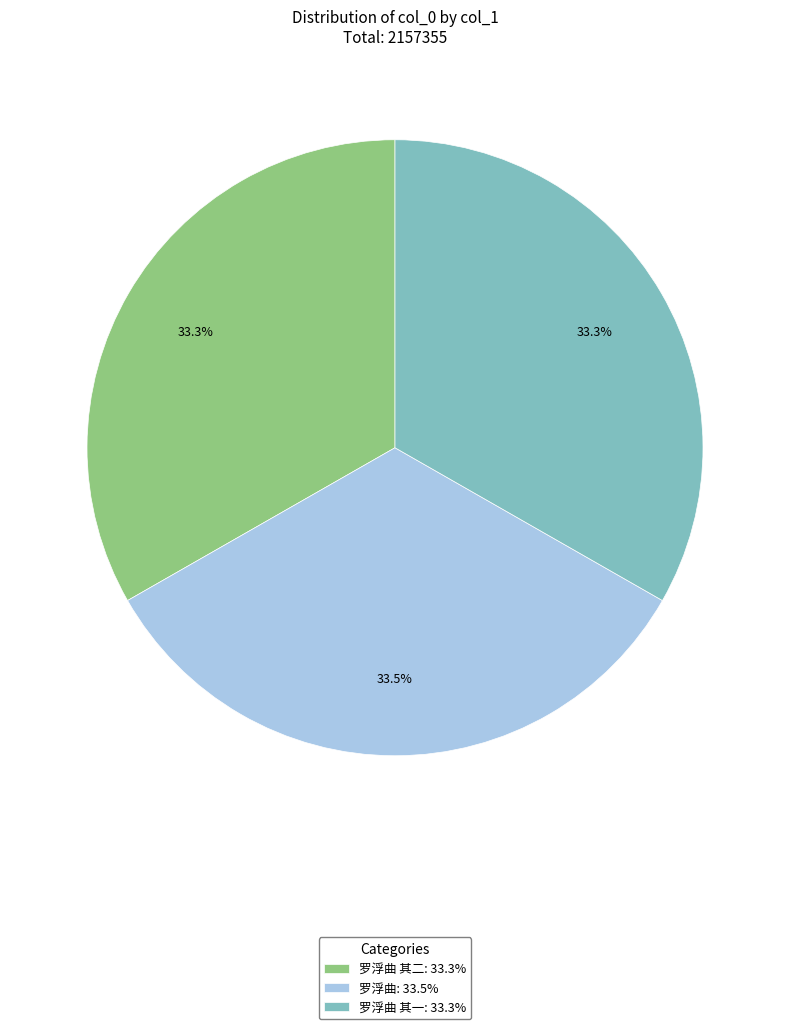

Is 罗浮曲: 33.5% the majority of the pie?

No